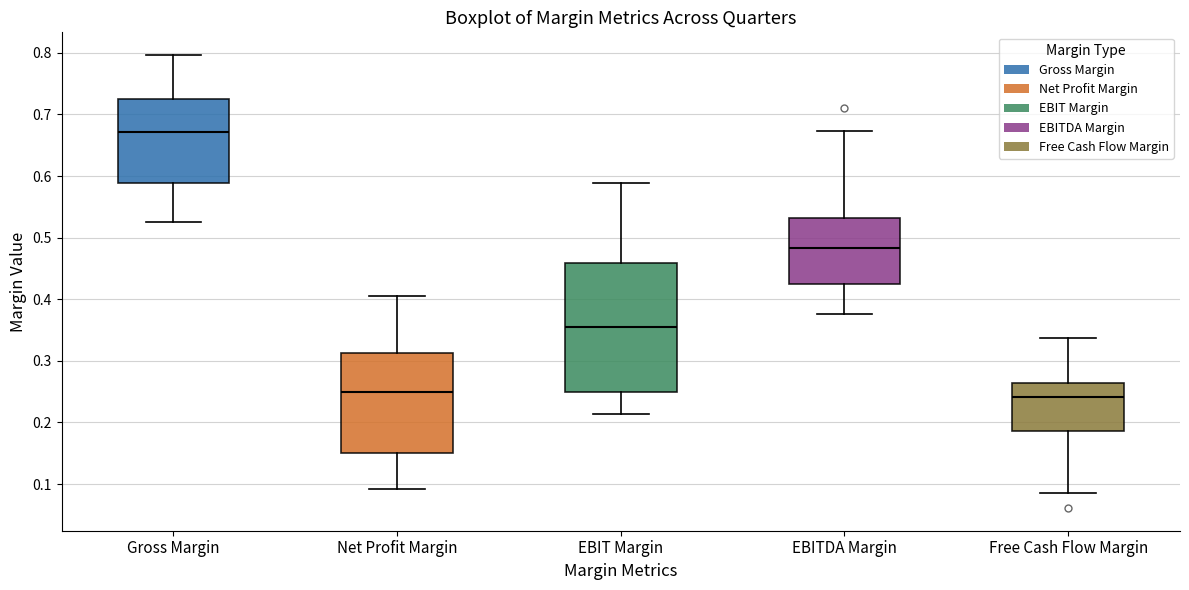

Where does the upper whisker of the box for Gross Margin end on the y-axis? The values are not printed on the chart, so give them approximately, as read against the axis.

0.80